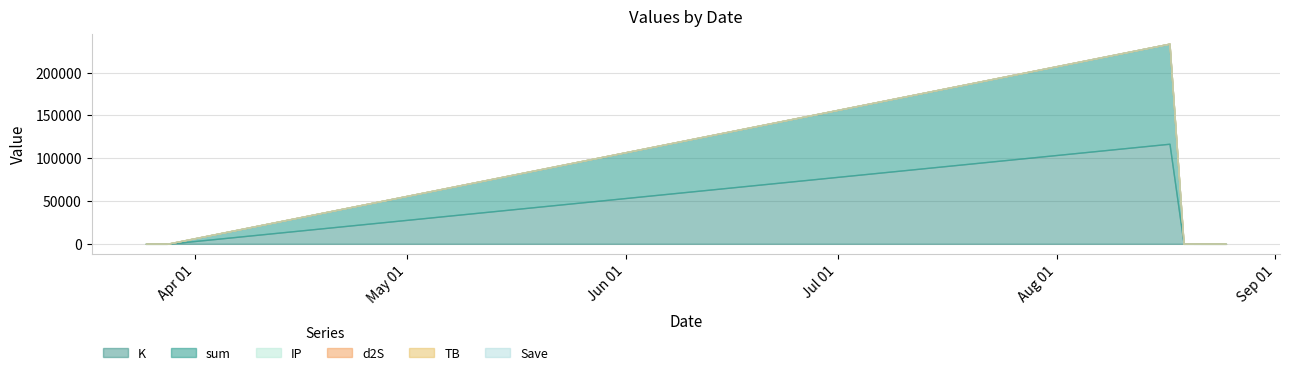

True or false: d2S has a value of 0.6 at 2023-08-17.

False